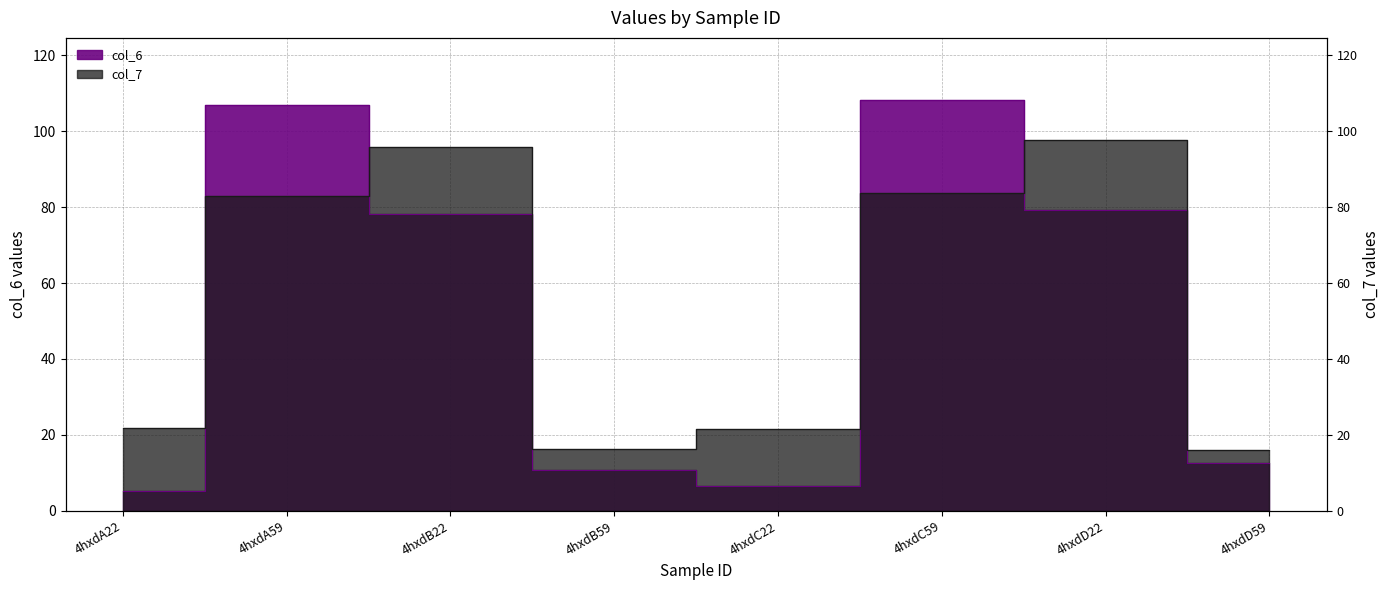

Which series changed the most between 4hxdA22 and 4hxdD59?

col_6